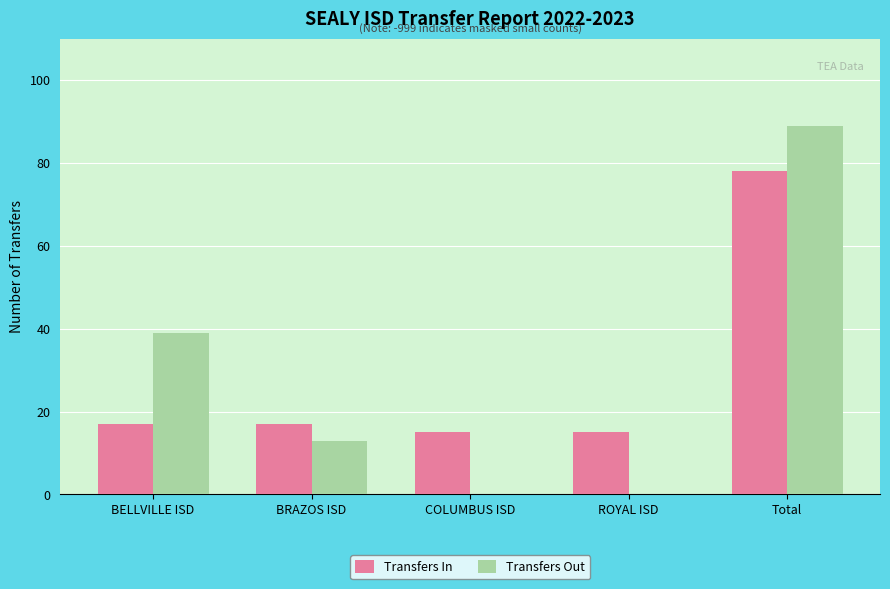

Between COLUMBUS ISD and Total, which series saw the biggest shift?

Transfers Out